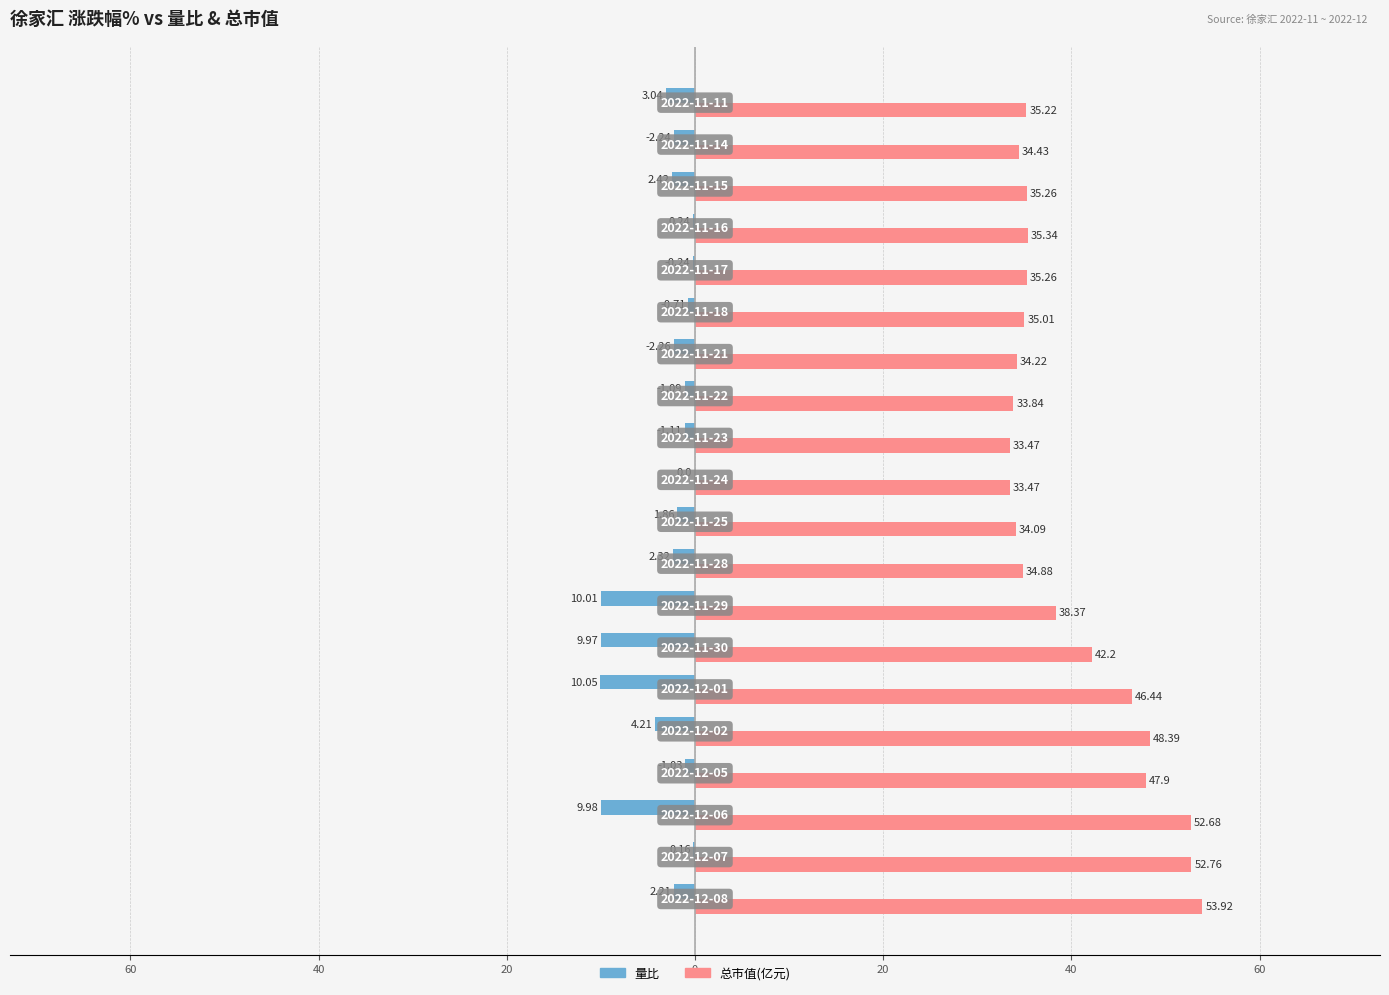

What are all the series names shown in the legend?

量比, 总市值(亿元)